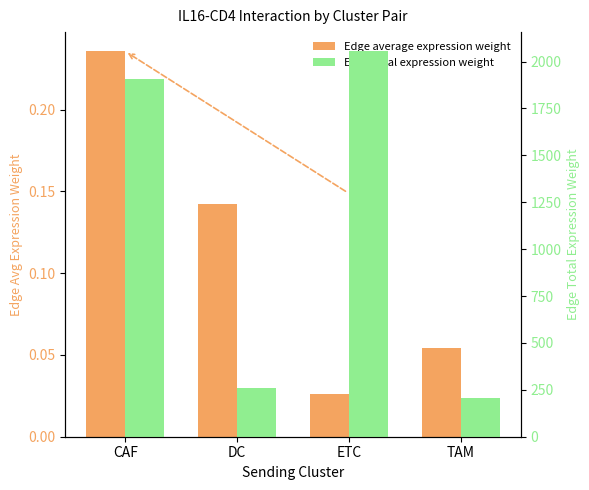

The Edge average expression weight series shows 0.0 at TAM. True or false?

False